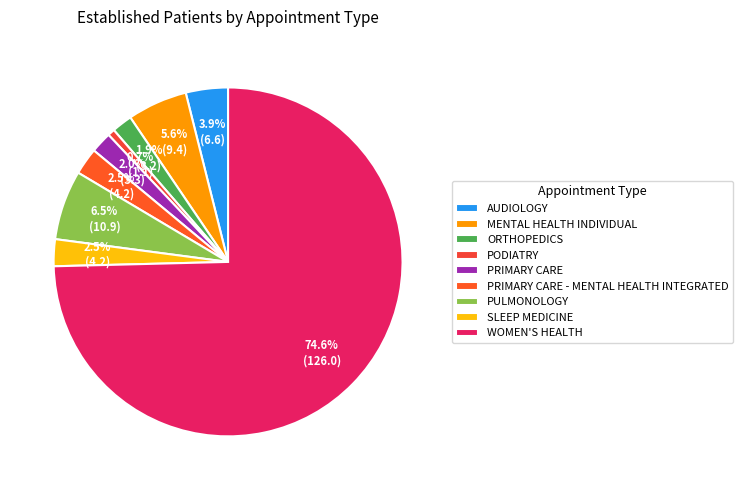

How many segments does this pie chart have?

9